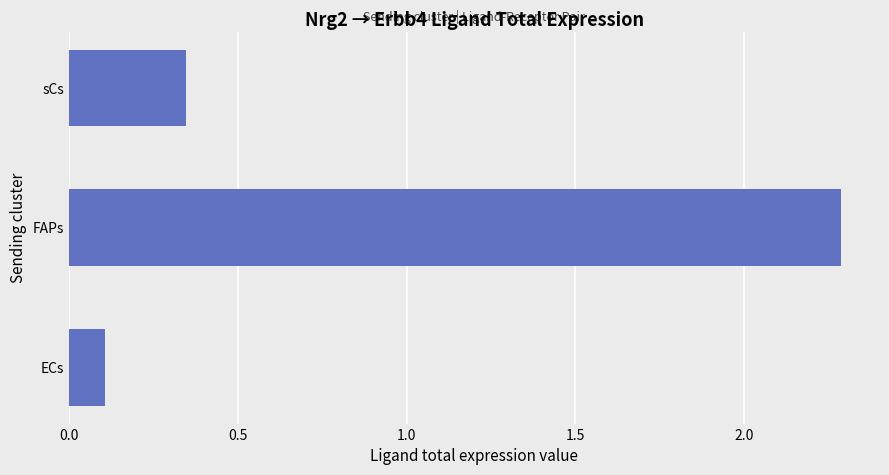

Which has a higher value, sCs or ECs?

sCs